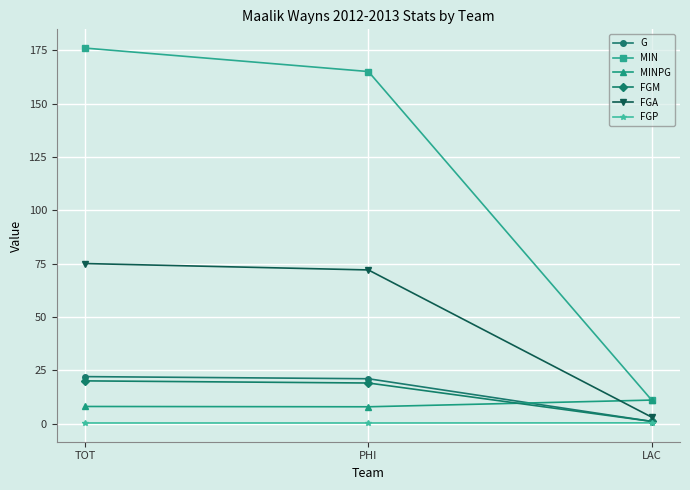

Is this an area chart (filled region under the line)?

No